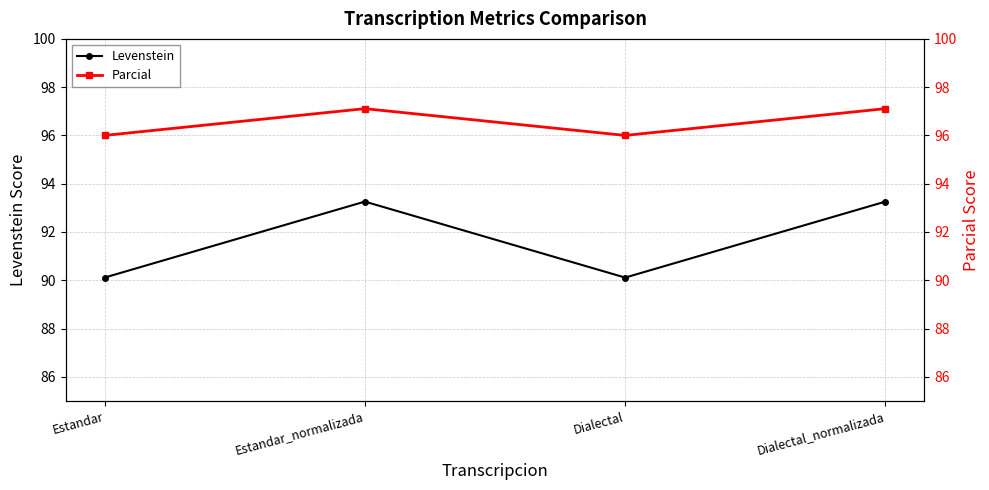

Which series changed the most between Estandar and Dialectal_normalizada?

Levenstein